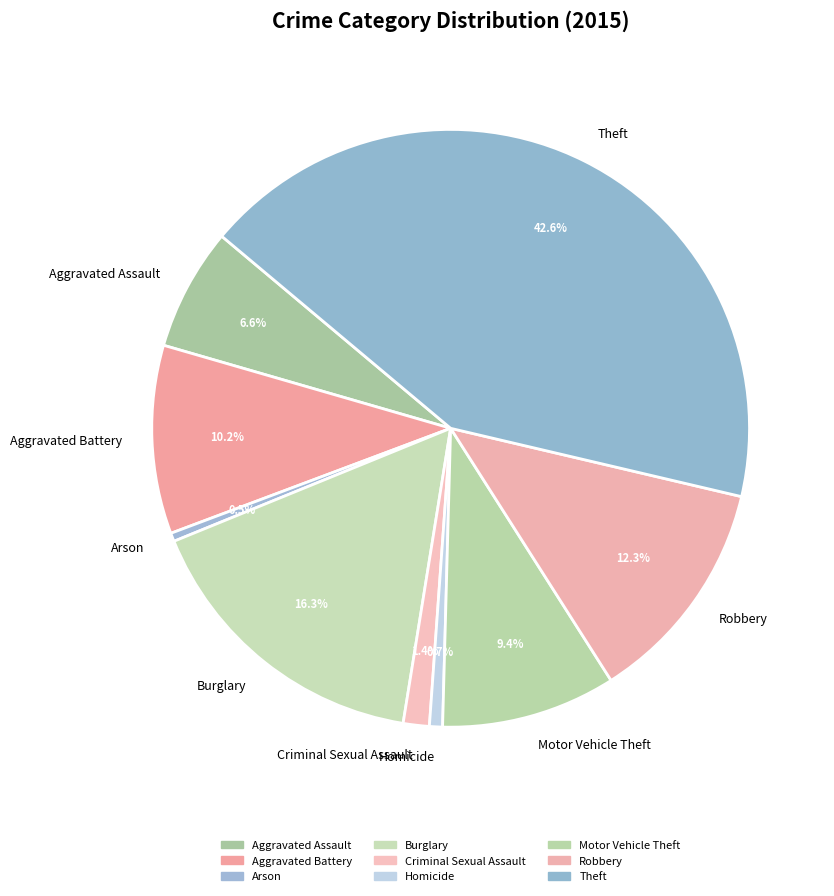

Does Homicide represent more than half of the total?

No